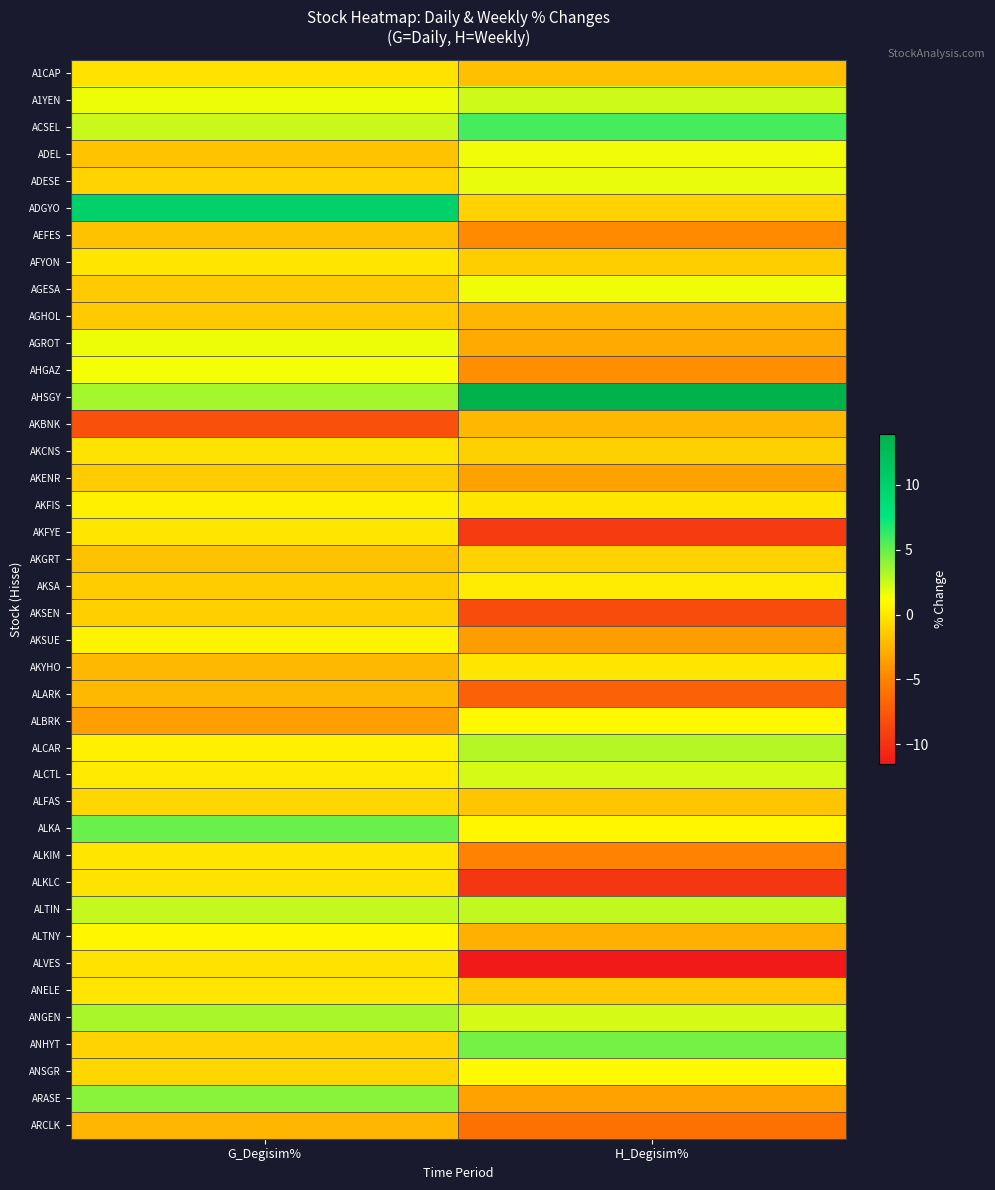

Between H_Degisim% and G_Degisim%, which is larger?

G_Degisim%